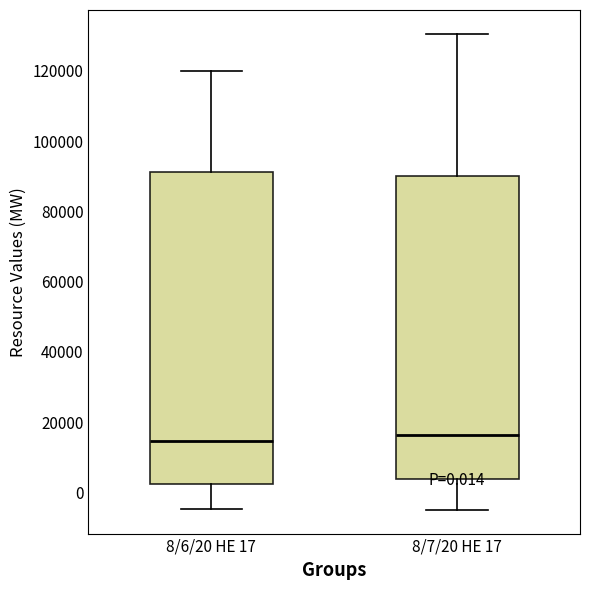

Which box is the tallest, from its lower edge to its upper edge?

8/6/20 HE 17